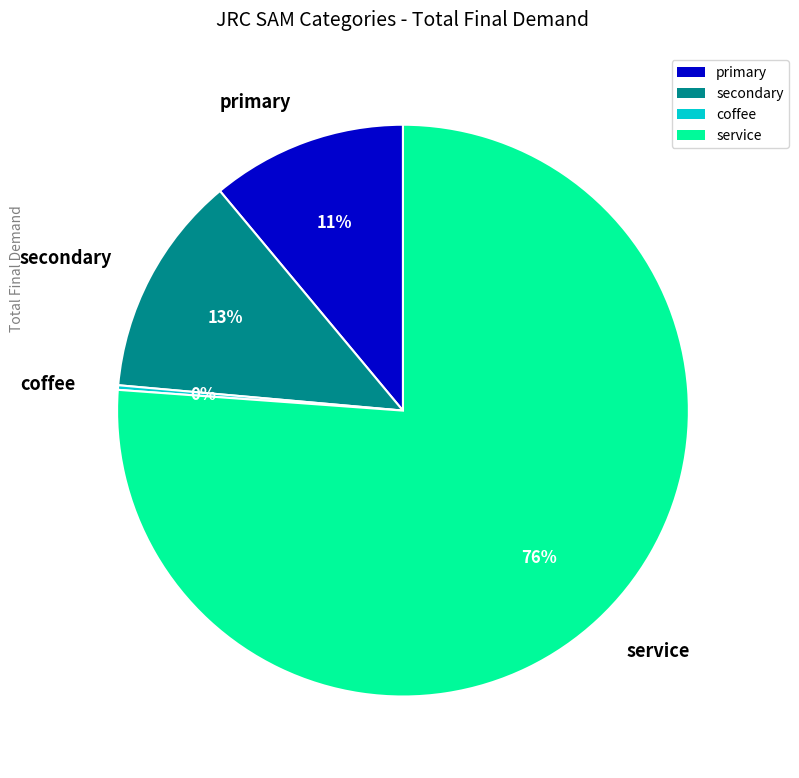

Combined, do service and primary account for over 50%?

Yes